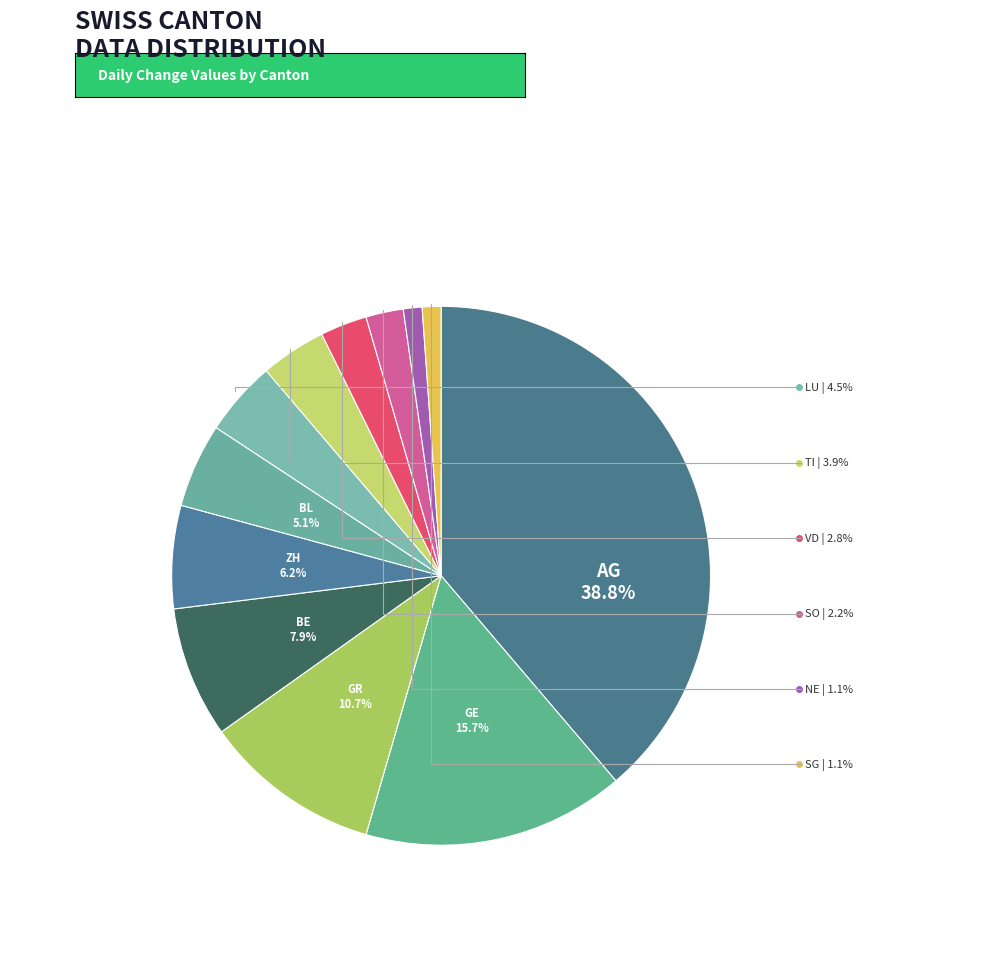

What is the ratio of the value at GR to the value at VD?

3.8